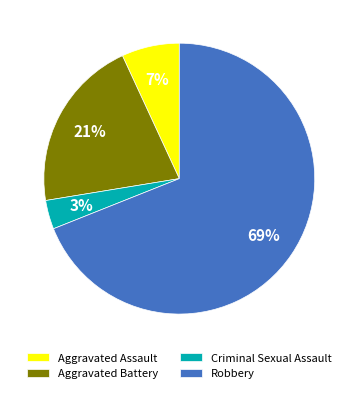

Does Robbery account for over 50% of the chart?

Yes